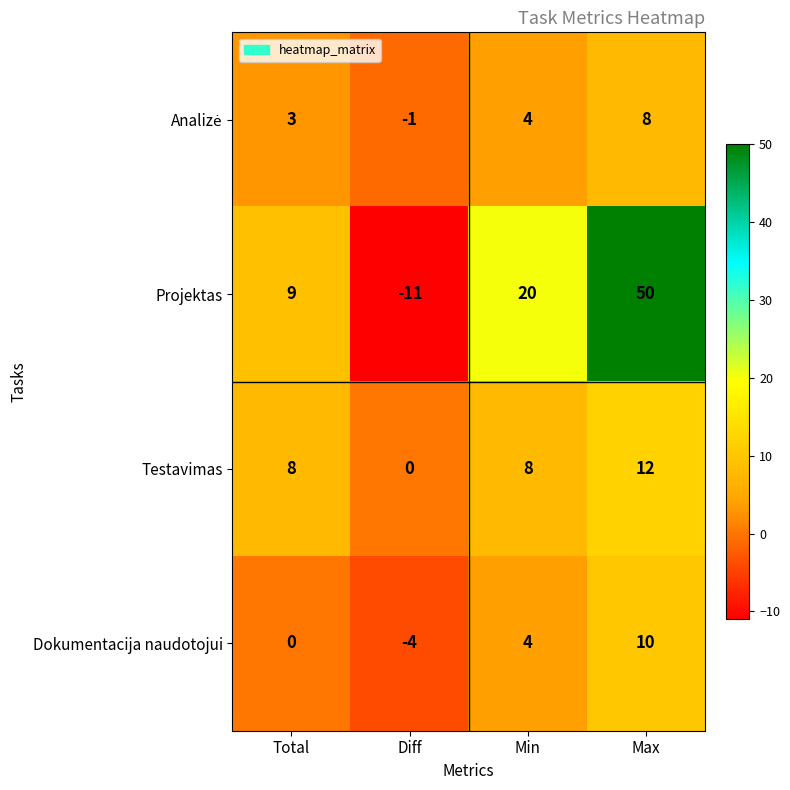

Read the Testavimas value at Min.

8